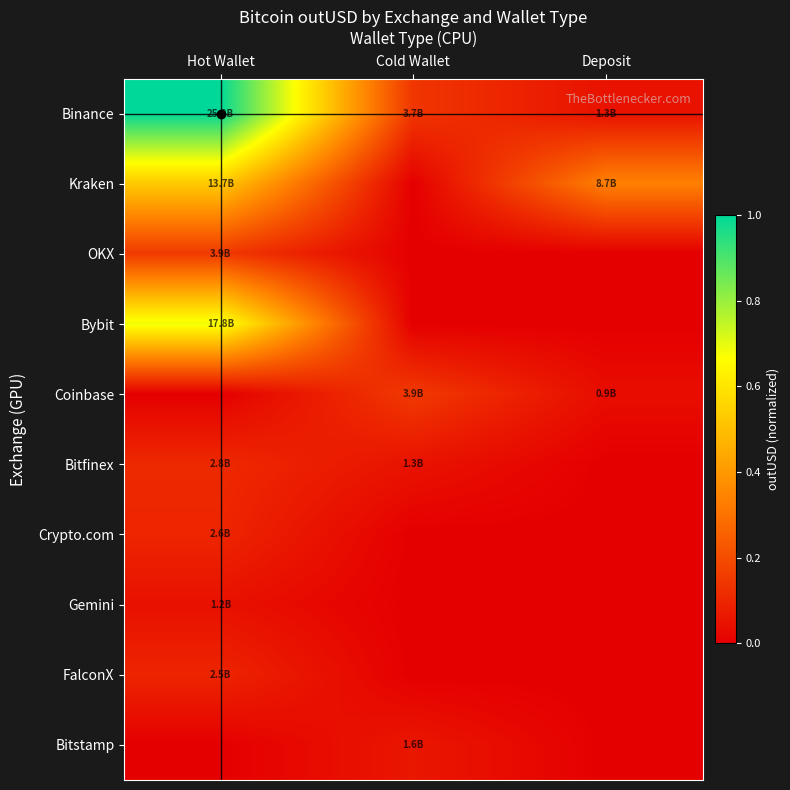

At which category is the sum across all series the highest?

Hot Wallet